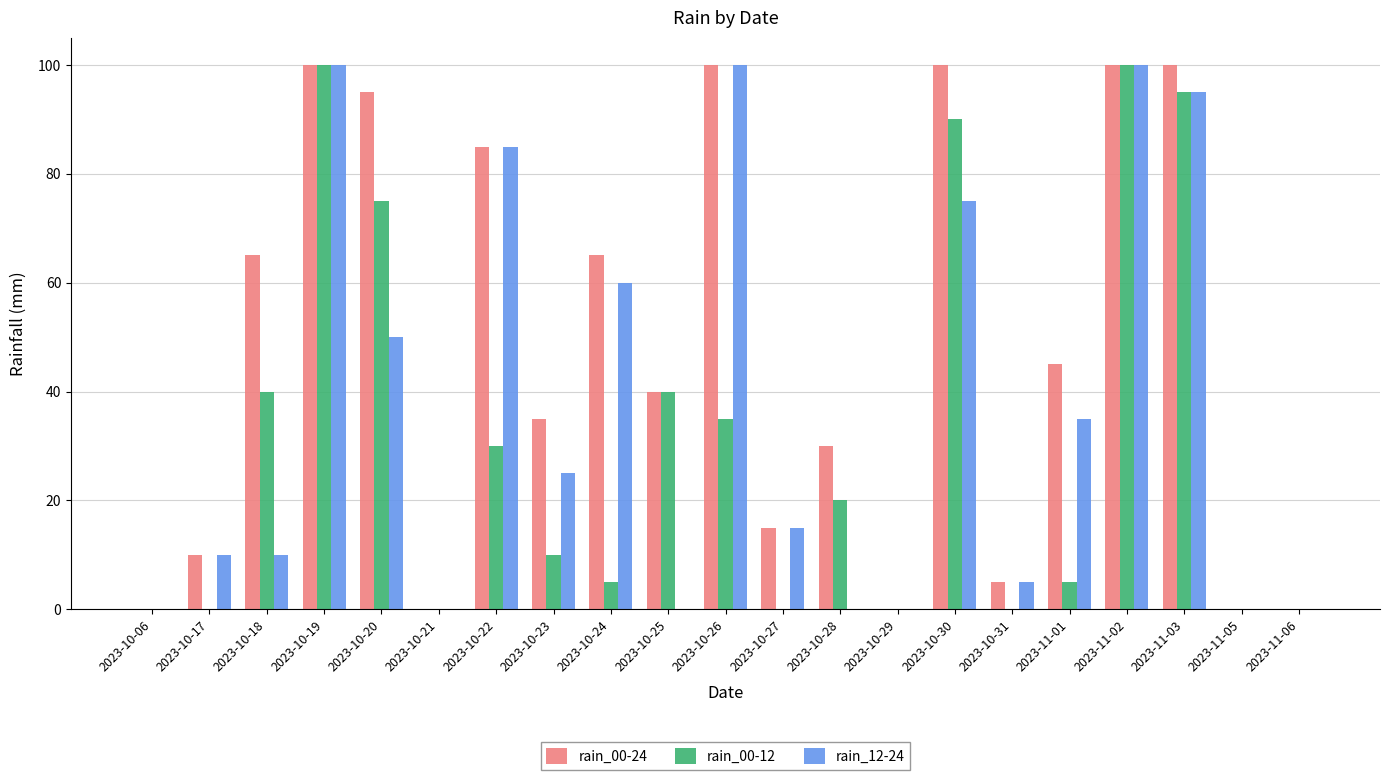

What is the greatest value displayed?

100